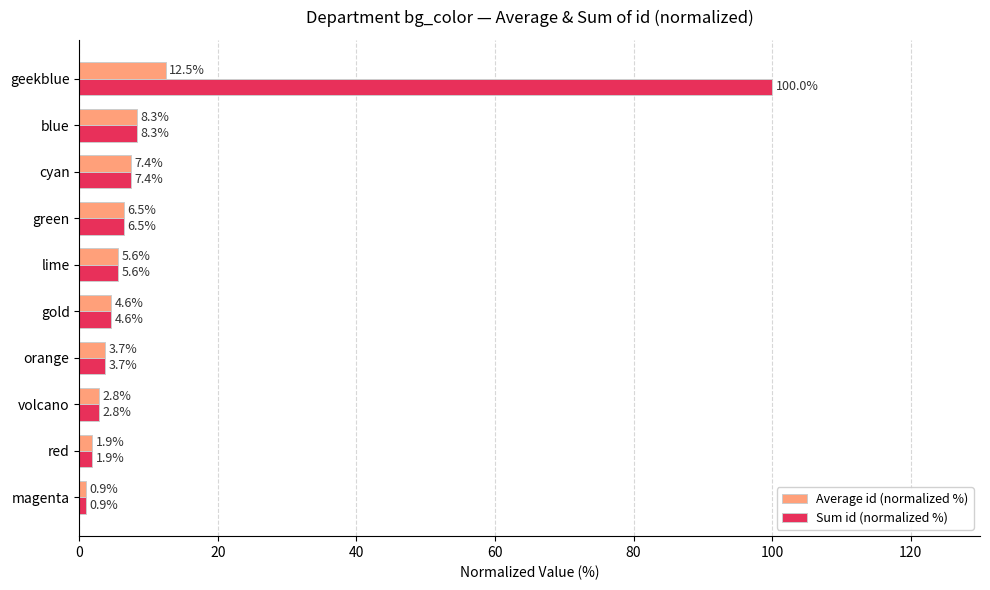

At which label is Sum id (normalized %) closest to 50?

blue